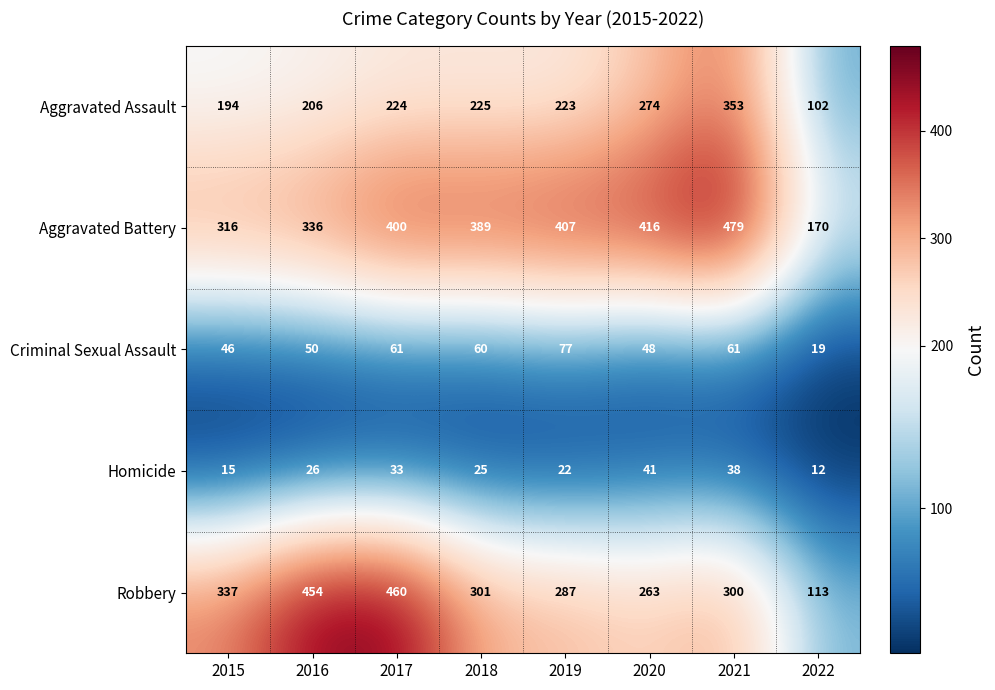

What is the average value of the Robbery series?

314